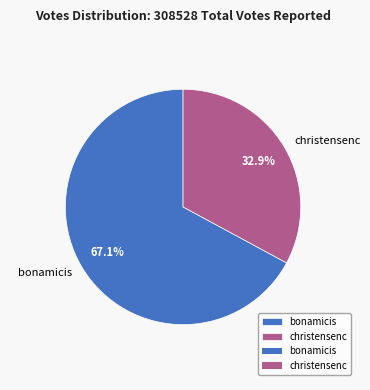

Which category has the biggest portion of the pie?

bonamicis